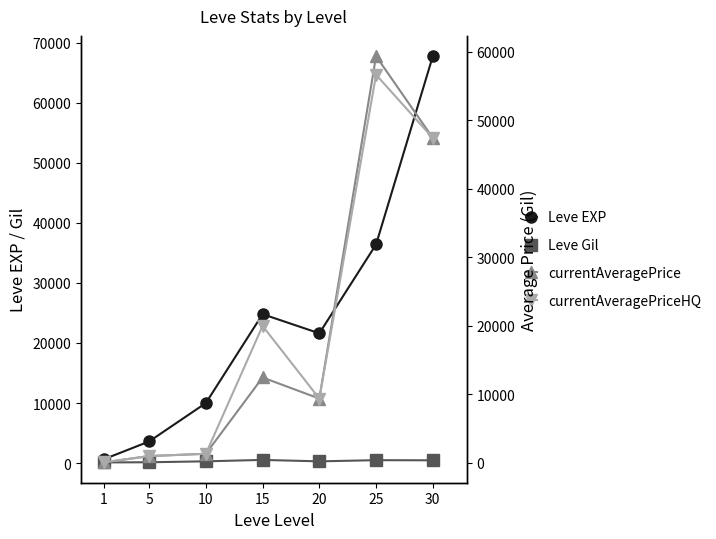

At which category is the sum across all series the highest?

30